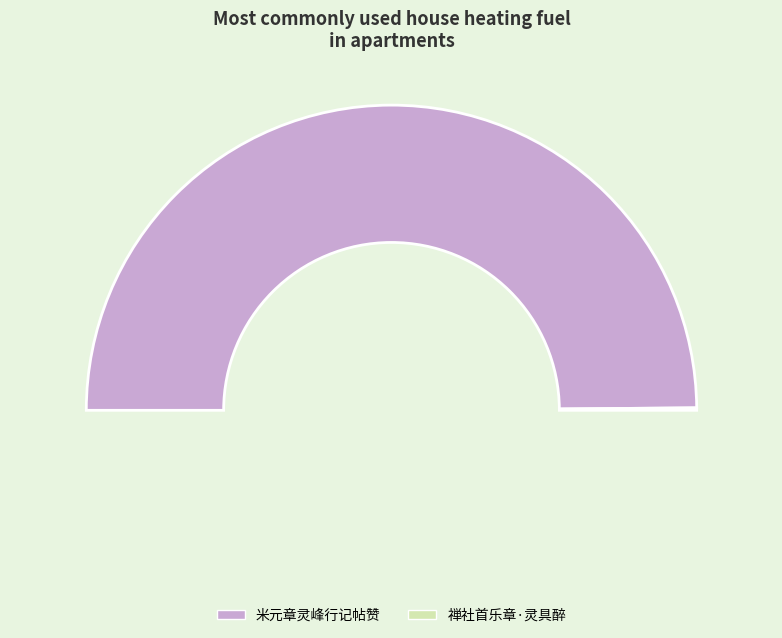

How many slices are in this pie chart?

2